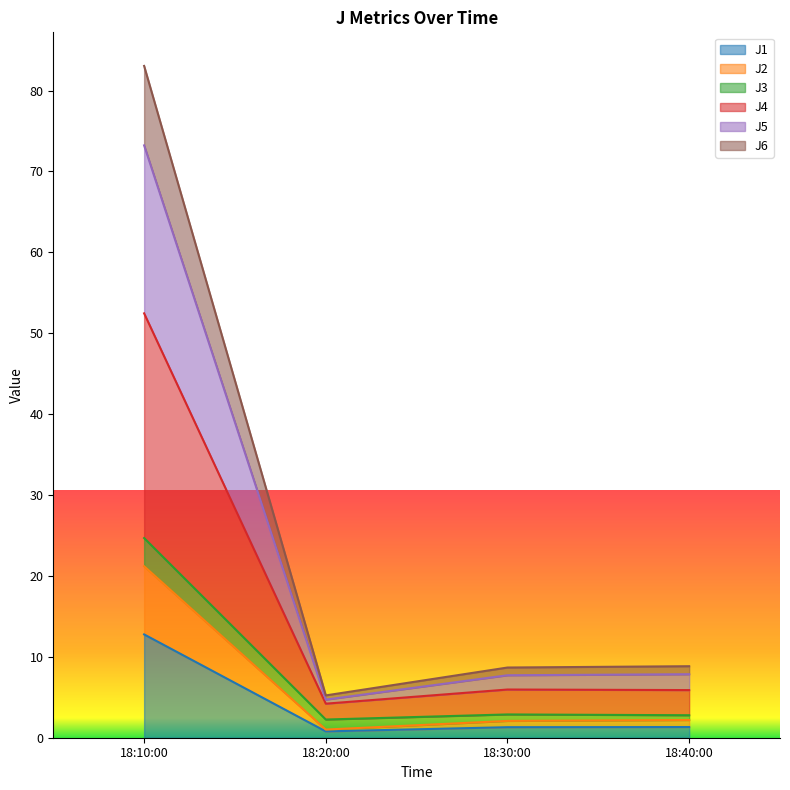

What is the maximum value for J1?

12.8